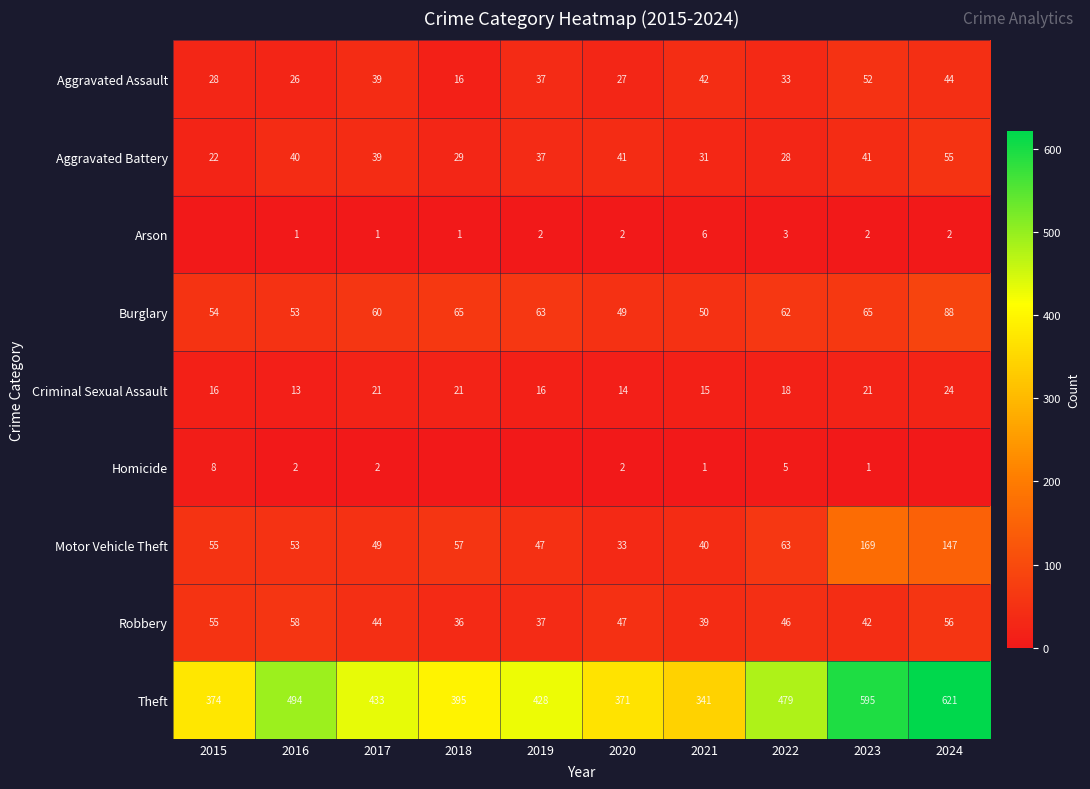

Which category has the highest value across all series?

2024